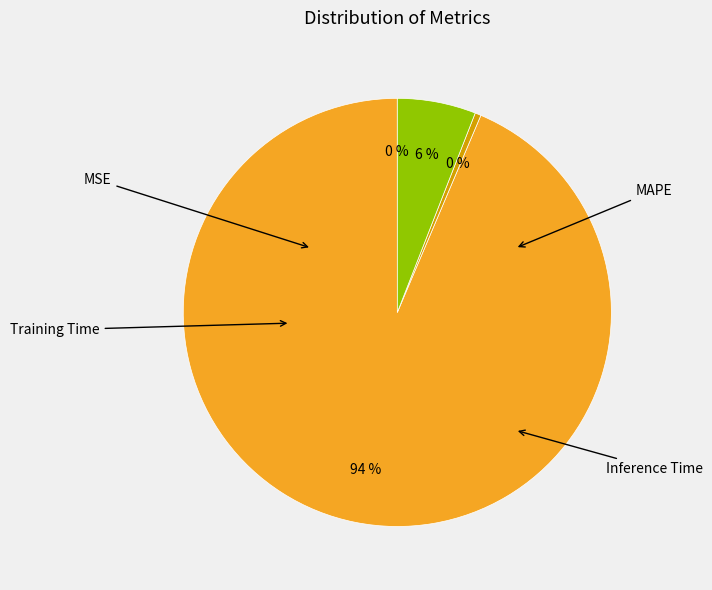

How many slices are in this pie chart?

4